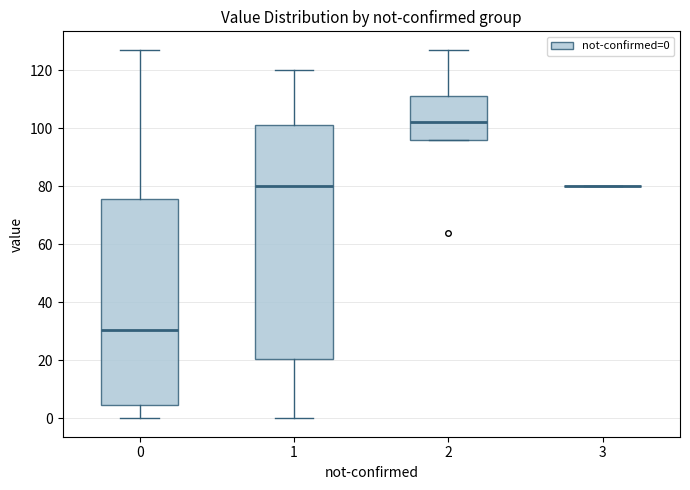

Reading left to right, read every box against the y-axis: the position of its median line, the range the box covers, and the ends of its whiskers. The values are not printed on the chart, so give them approximately, as read against the axis.

0: median 30, box 4 to 76, whiskers 0 to 128
1: median 80, box 20 to 102, whiskers 0 to 120
2: median 102, box 96 to 112, whiskers 96 to 128
3: box collapsed to a line at 80, whiskers 80 to 80